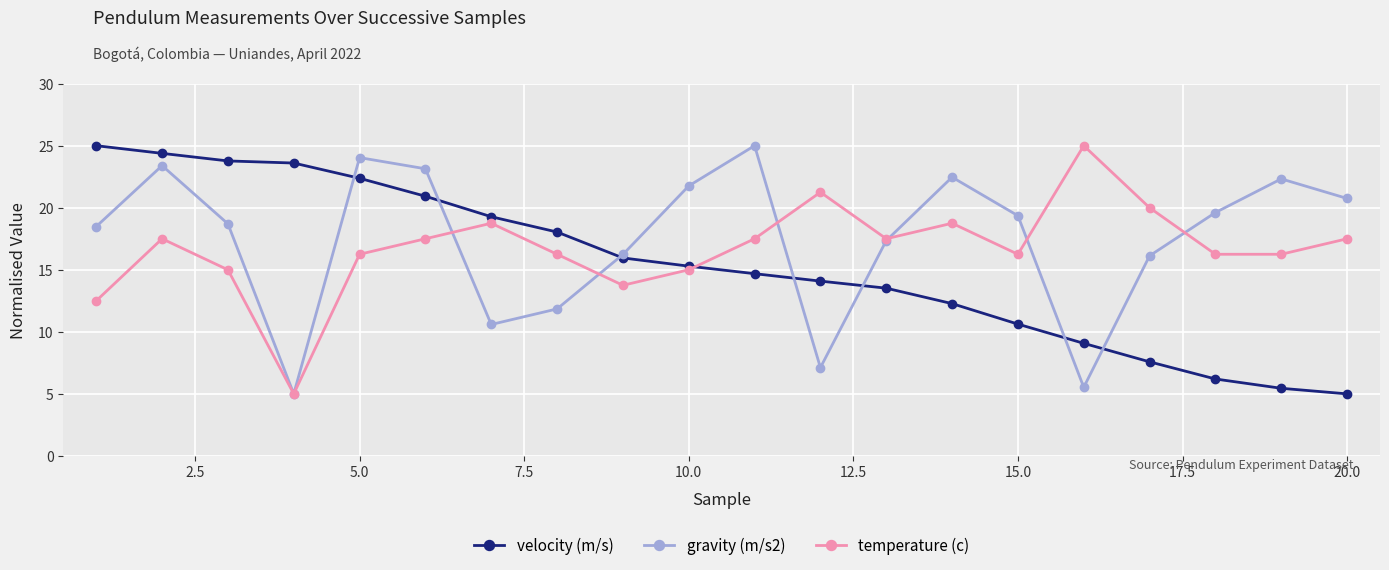

What are all the series names shown in the legend?

velocity (m/s), gravity (m/s2), temperature (c)